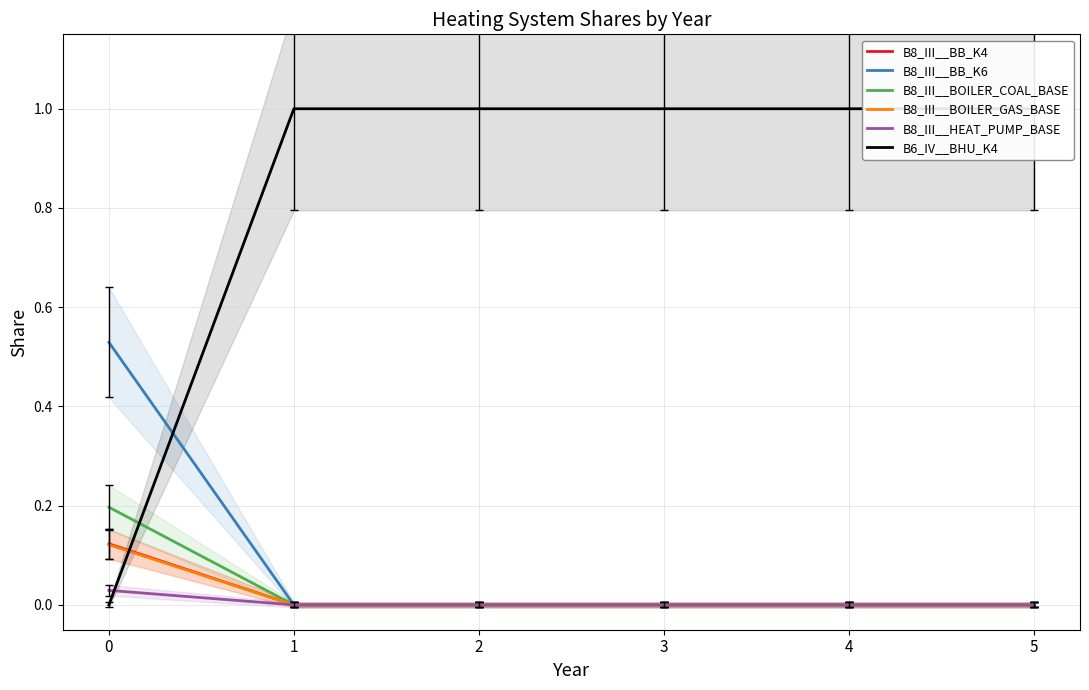

True or false: B8_III__BOILER_COAL_BASE has more than 1 interior local peaks.

False